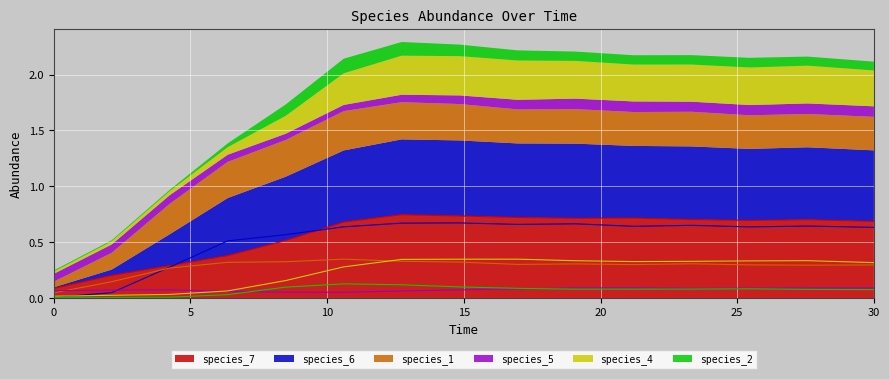

What is the sum of the species_1 values at 16.96969696969697 and 10.606060606060606?

0.7